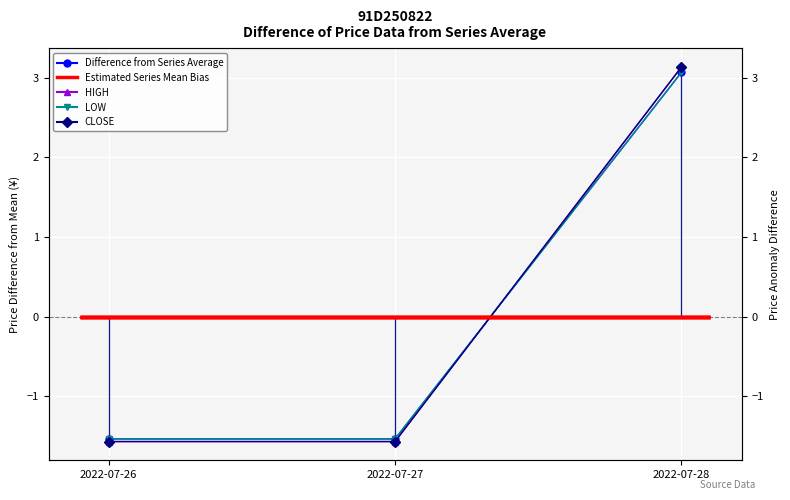

What is the value of the LOW point at the 3rd from the left?

3.1